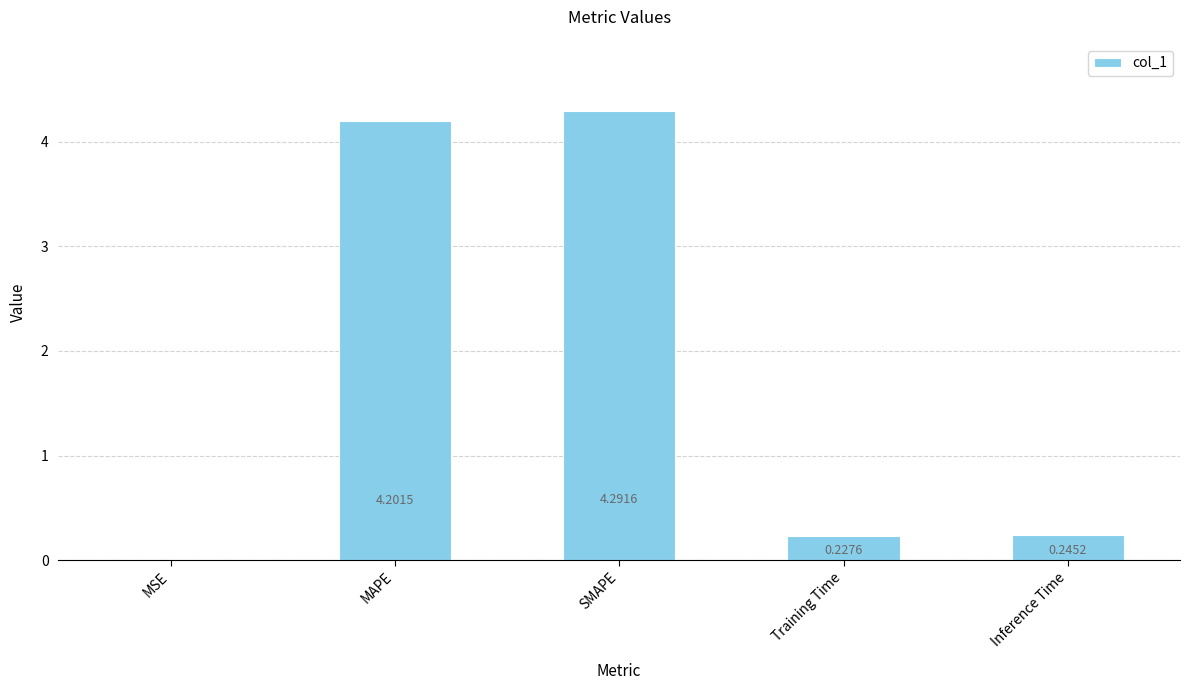

Which has a higher value, Training Time or Inference Time?

Inference Time